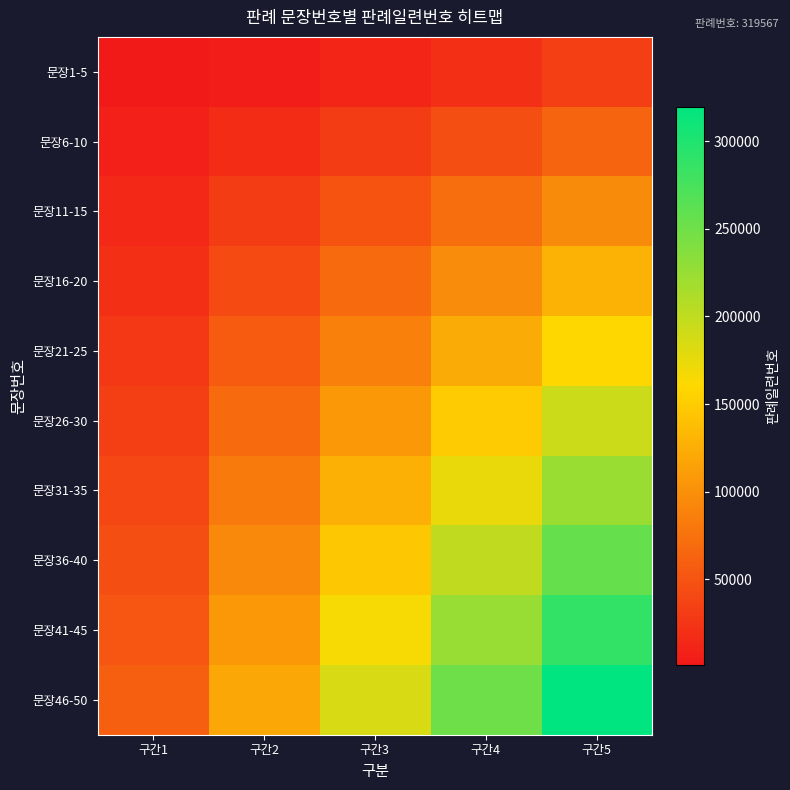

Between 구간3 and 구간5, which is larger?

구간5